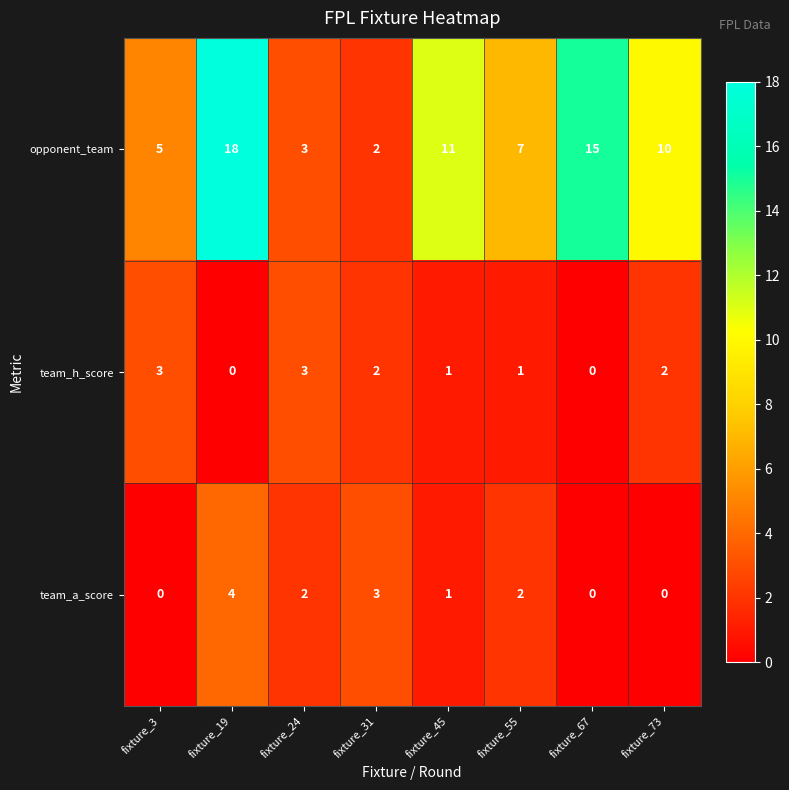

How many data points does each series have?

8